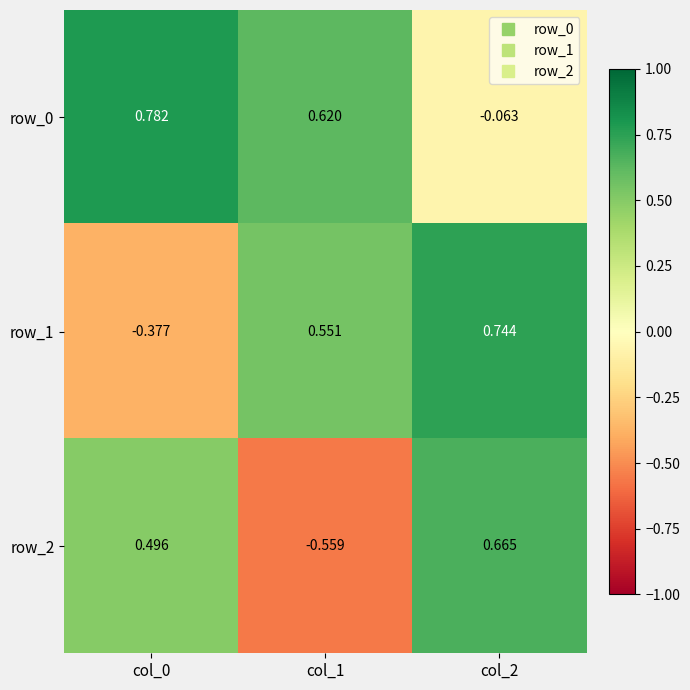

Is the value of row_1 at col_0 greater than the value of row_2 at col_0?

No